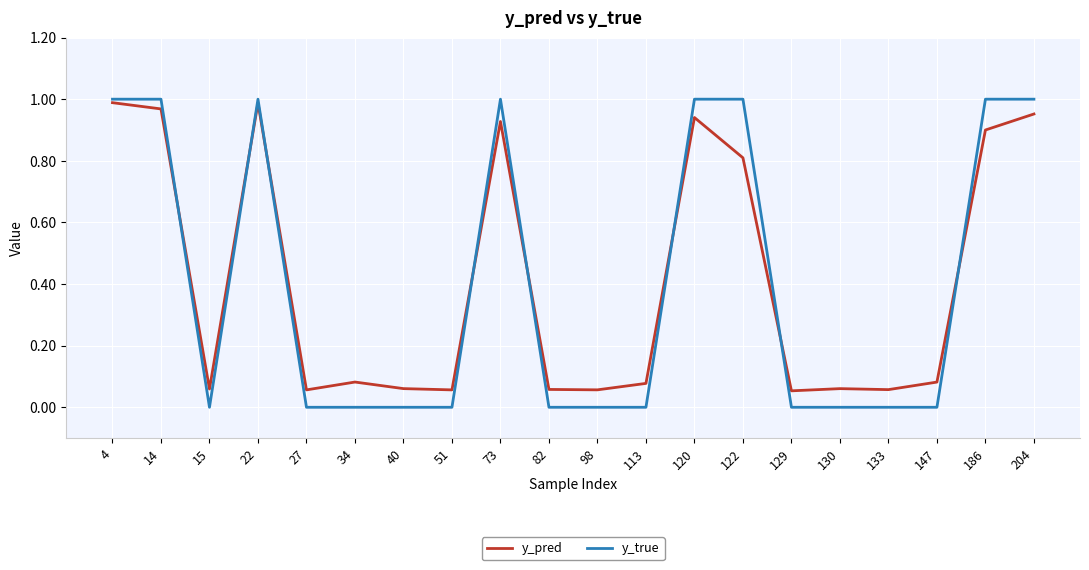

After their last crossing, which series has the higher values: y_true or y_pred?

y_true